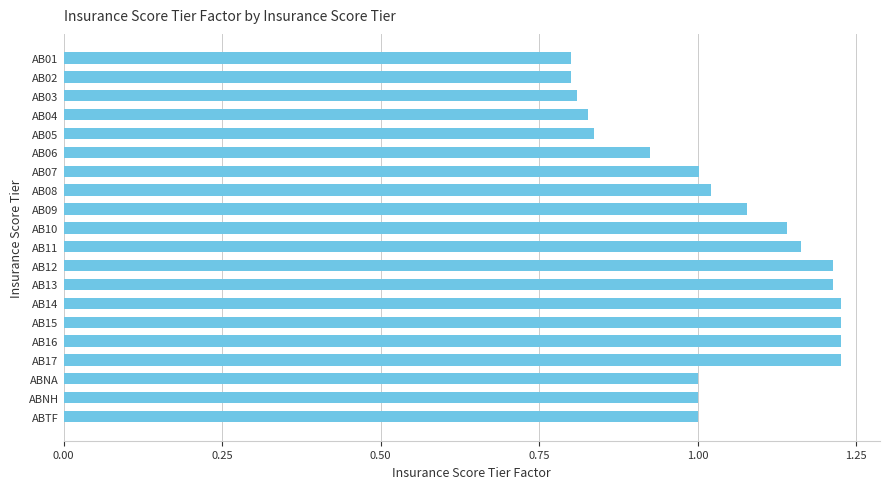

True or false: the data shows 1.0 at AB08.

True